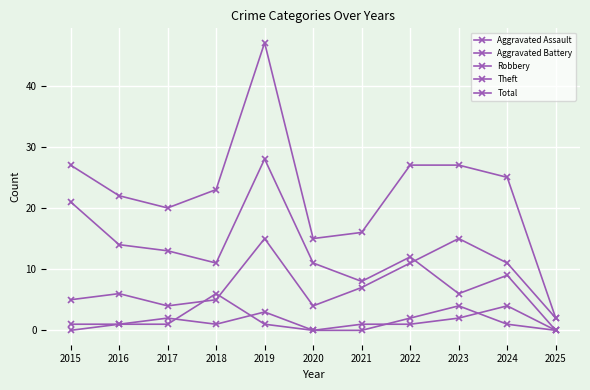

How many values in the Robbery series are below 6?

5